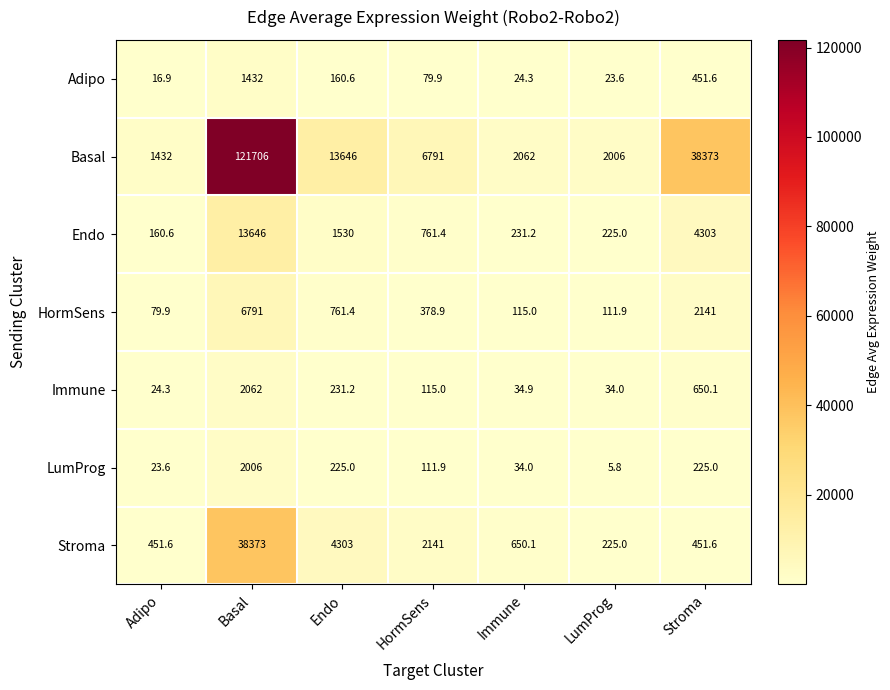

Which category has the lowest value across all series?

LumProg